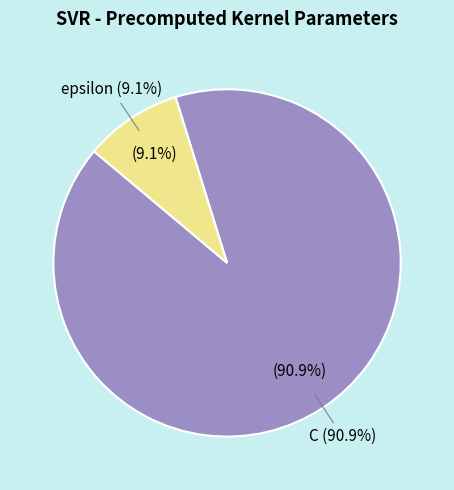

The epsilon slice represents 9% of the pie. True or false?

True